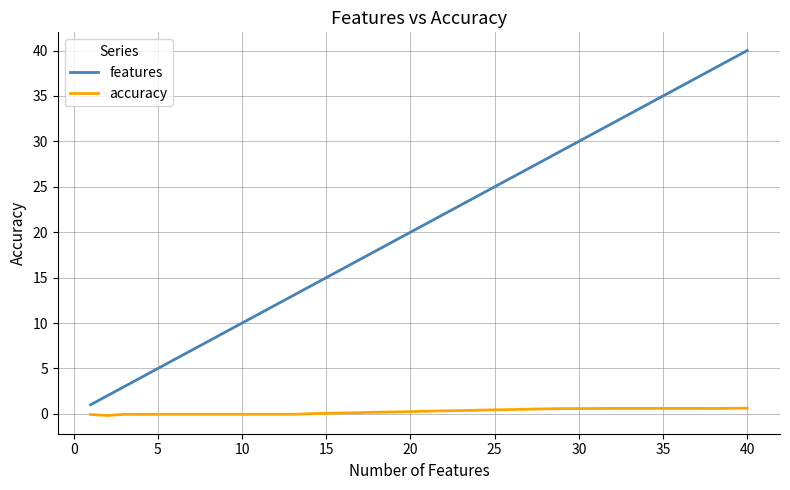

Which series has the widest spread of values?

features